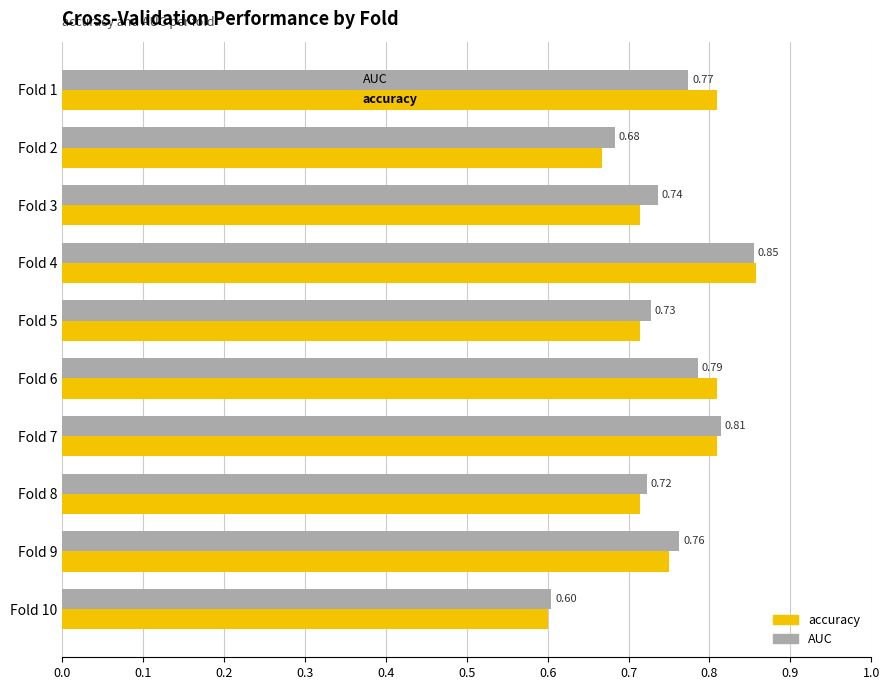

What is the difference between the maximum and minimum values in the accuracy series?

0.3